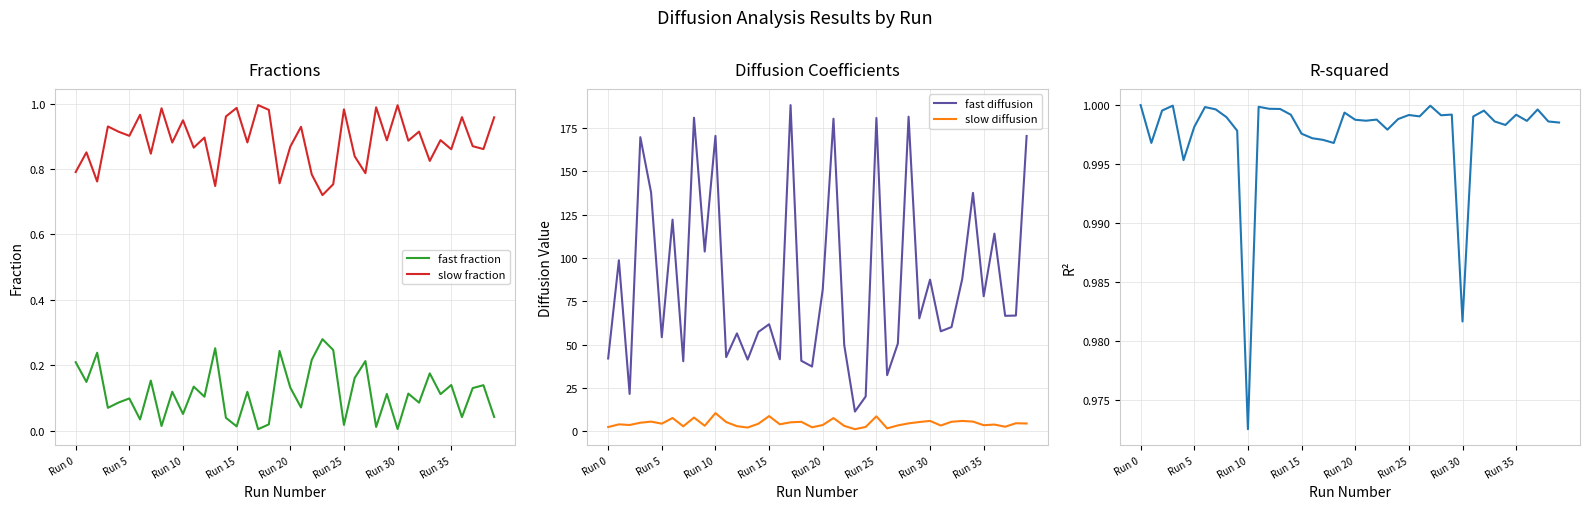

Read the slow fraction value at 13.

0.7